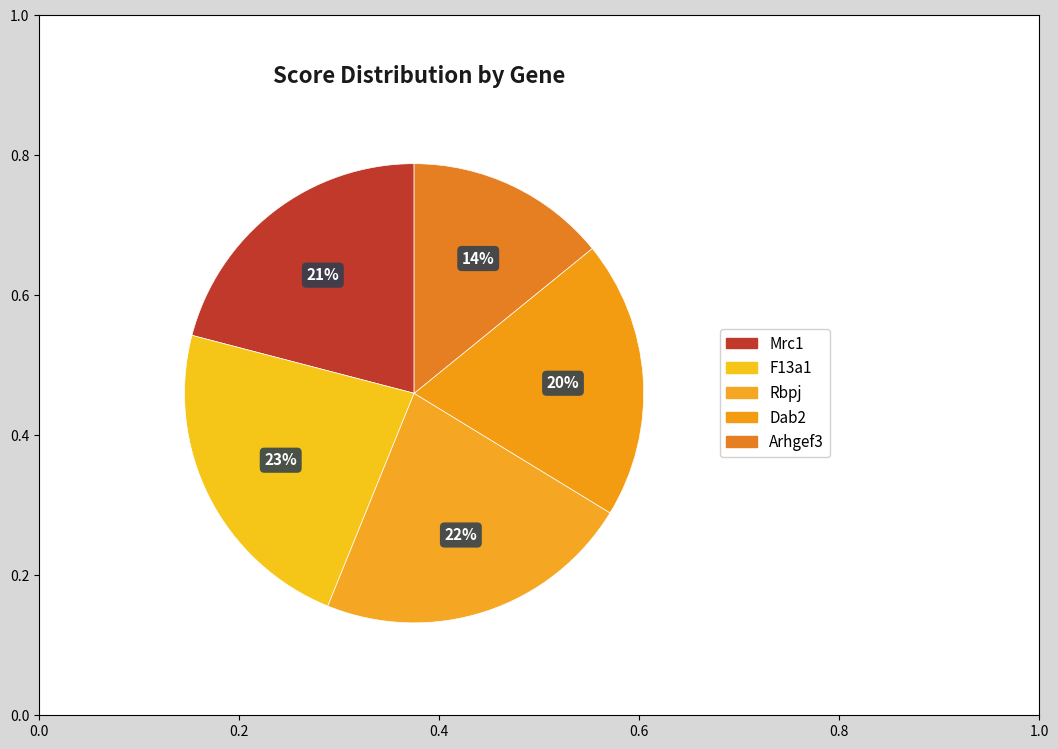

Does any single category account for the majority?

No